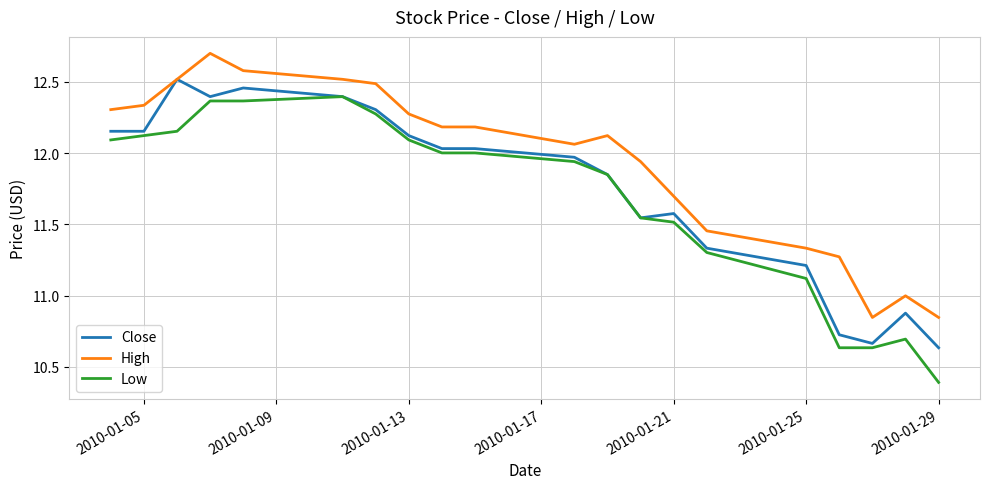

Which series has the widest spread of values?

Low